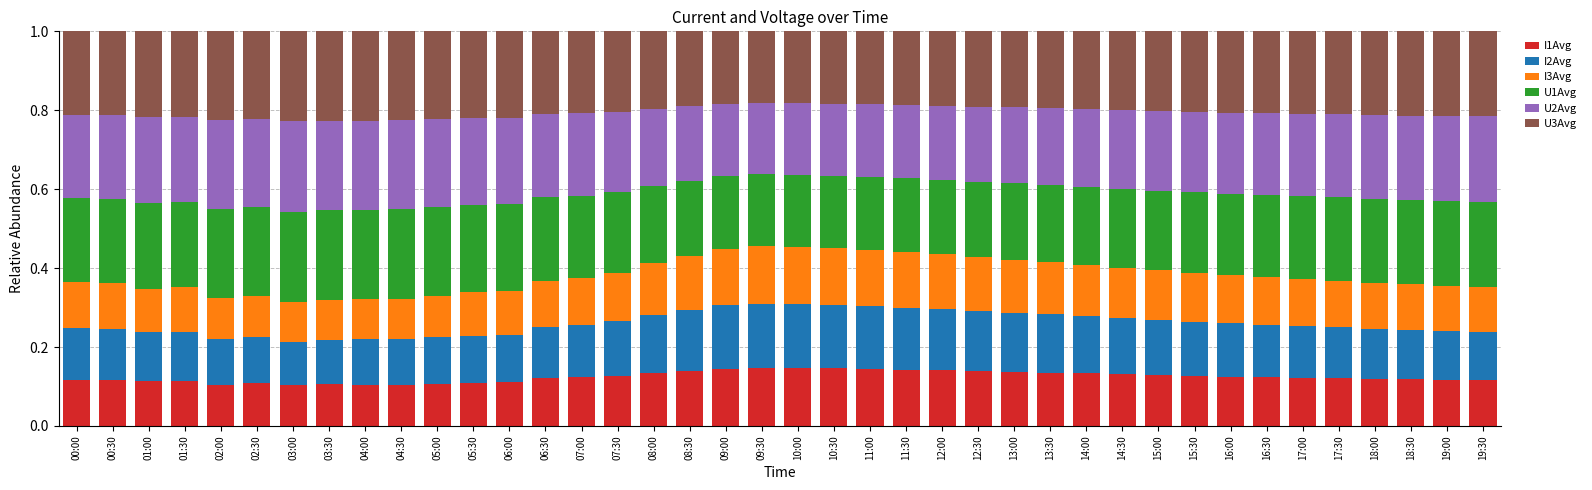

The value of I1Avg at 11:00 is 0.1. True or false?

True